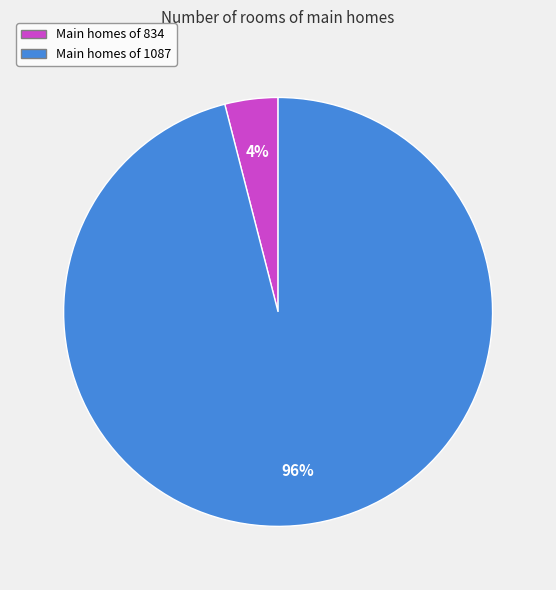

To the nearest percent, what is the difference between the largest and smallest slice percentages?

92%